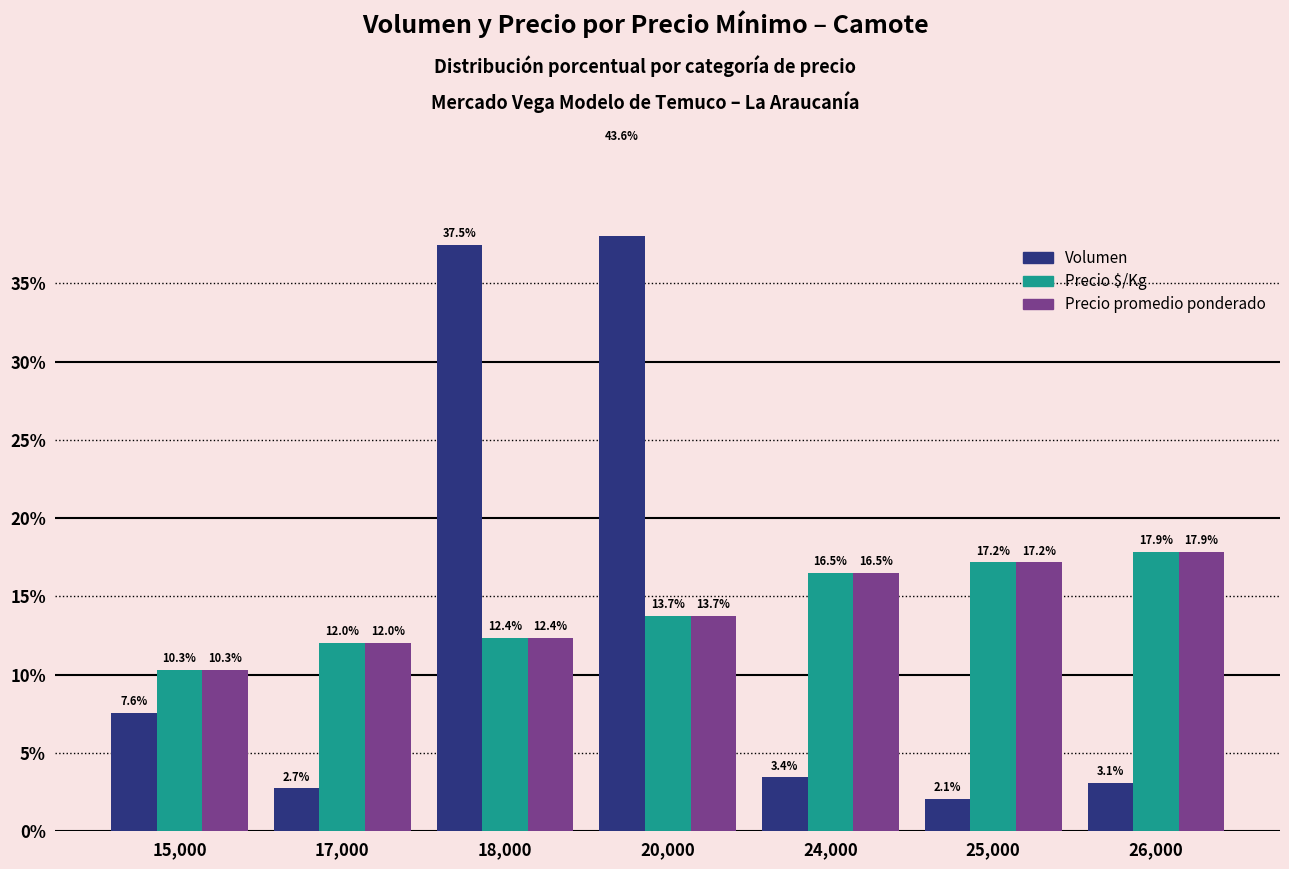

List the series in order of their peak value, lowest first.

Precio $/Kg, Precio promedio ponderado, Volumen